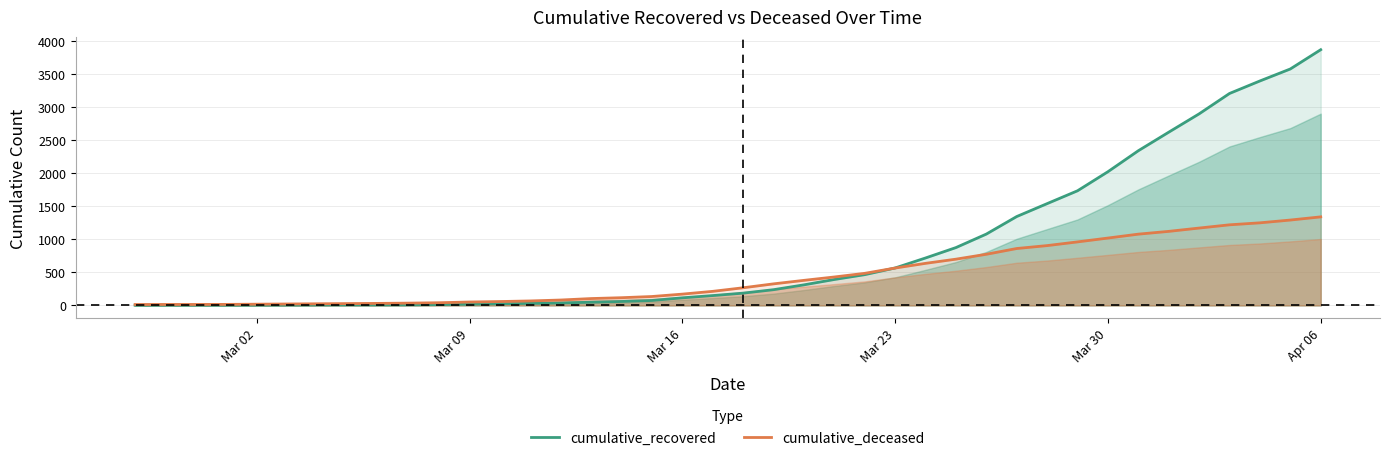

What are all the series names shown in the legend?

cumulative_recovered, cumulative_deceased